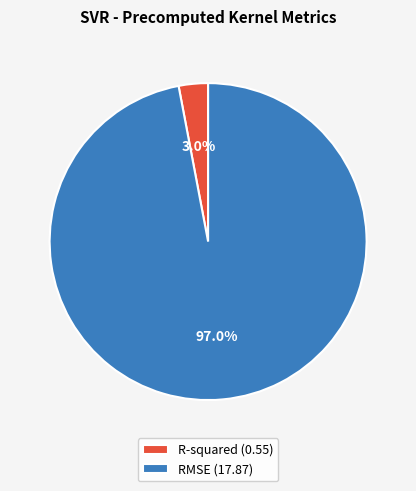

Is there any slice that represents more than half of the pie?

Yes